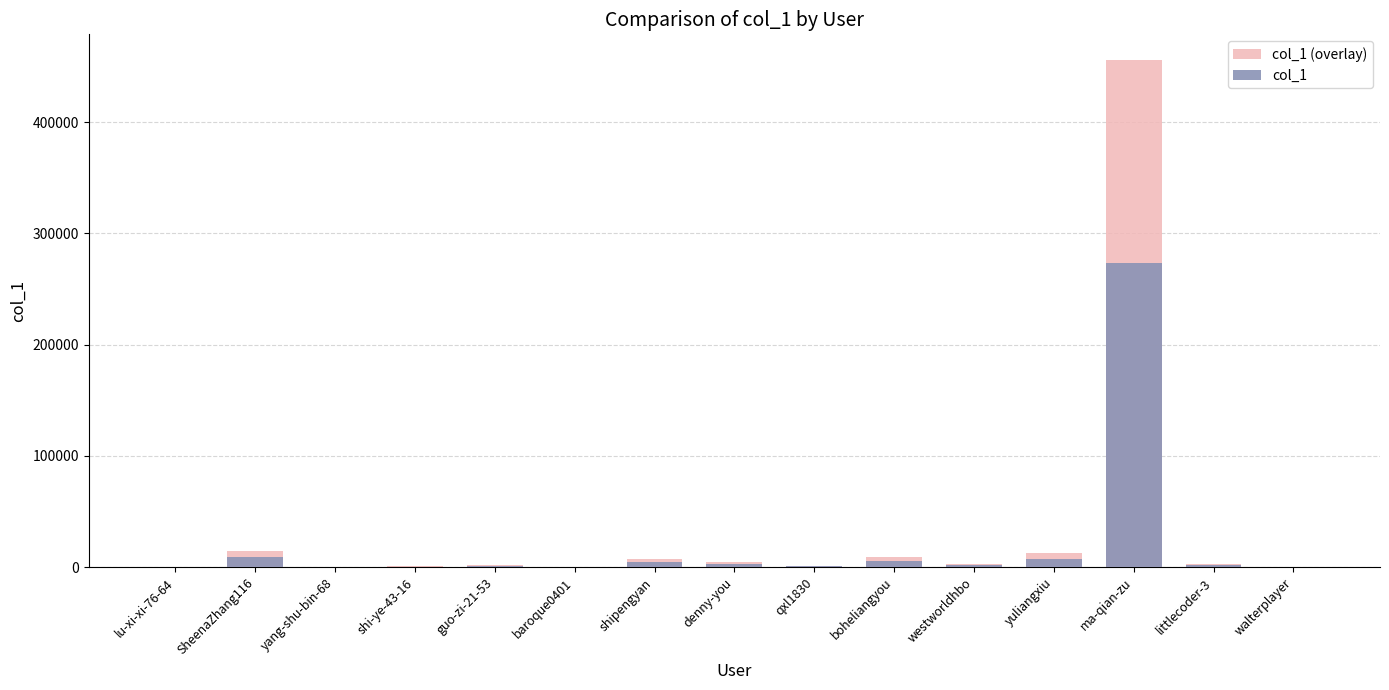

What is the difference between the maximum and minimum values in the col_1 series?

273628.2